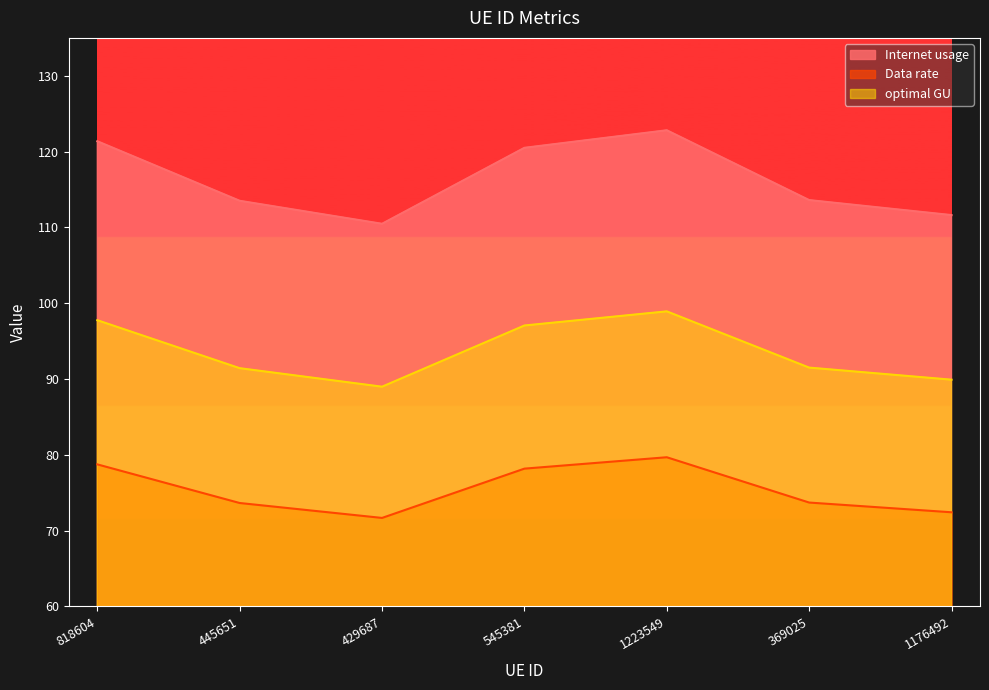

True or false: Data rate and Internet usage intersect in this chart.

False